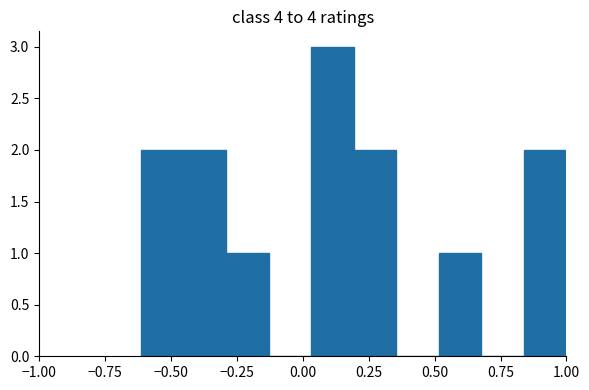

Around what value on the x-axis is the tallest bar? Give the approximate position of its centre, as read against the axis.

0.10